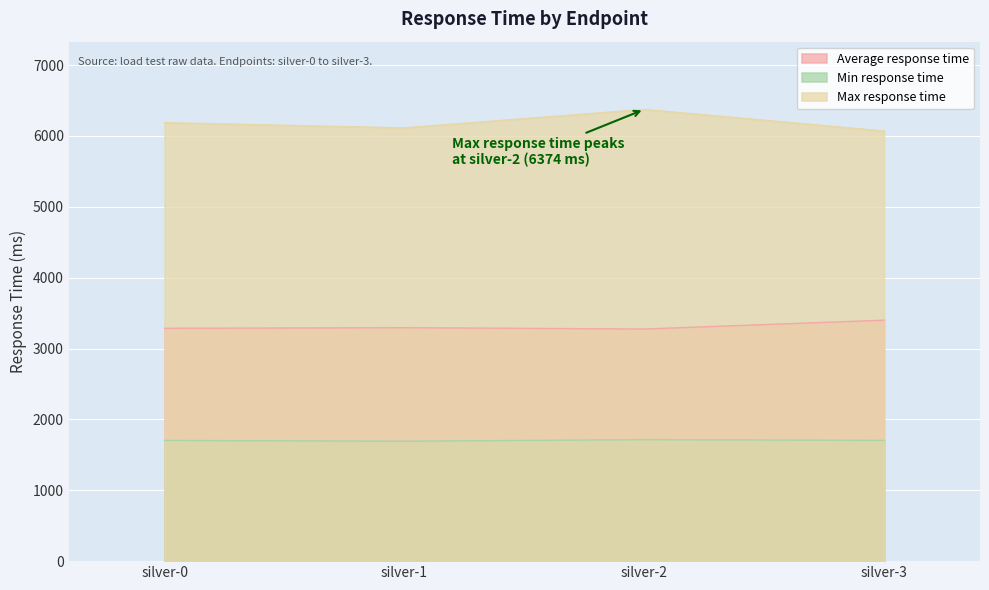

At which category does Max response time reach its first local valley?

silver-1